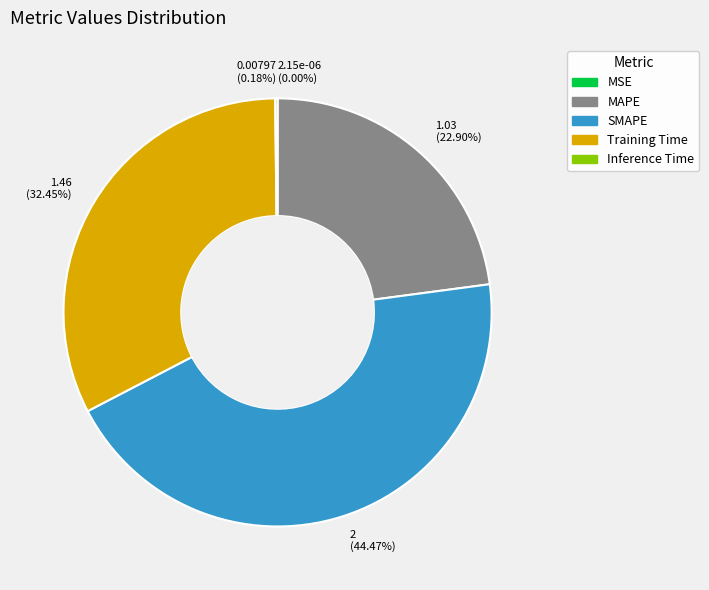

Which category has the biggest portion of the pie?

SMAPE